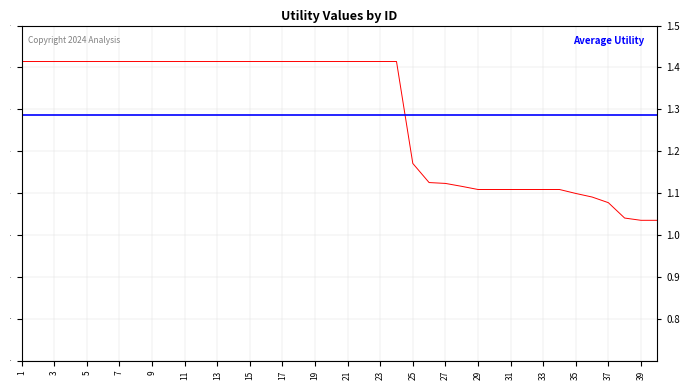

Is this an area chart (filled region under the line)?

No